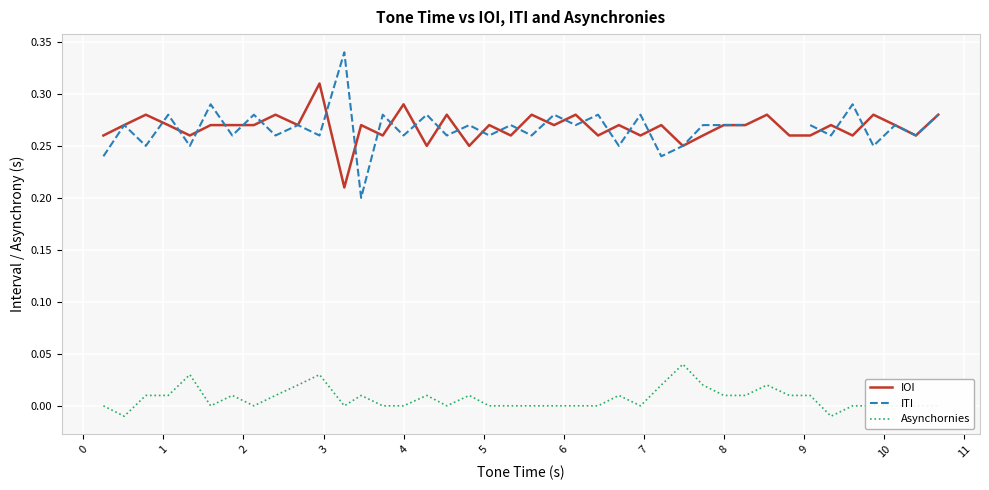

List the series in order of their peak value, lowest first.

Asynchornies, IOI, ITI